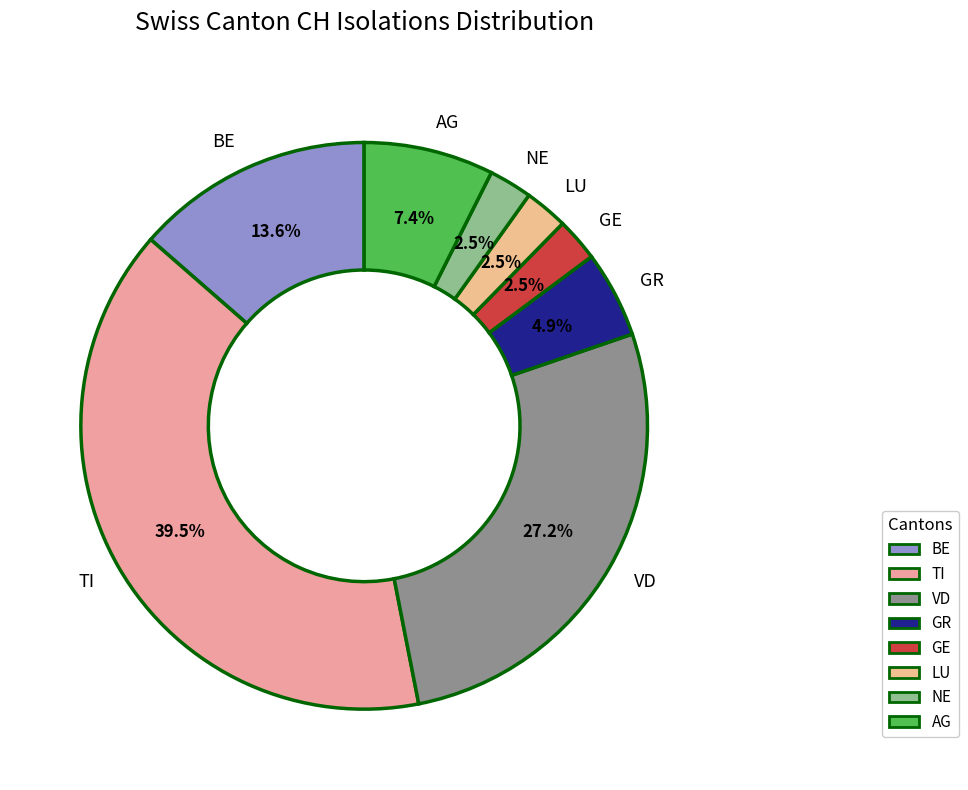

How many segments does this pie chart have?

8